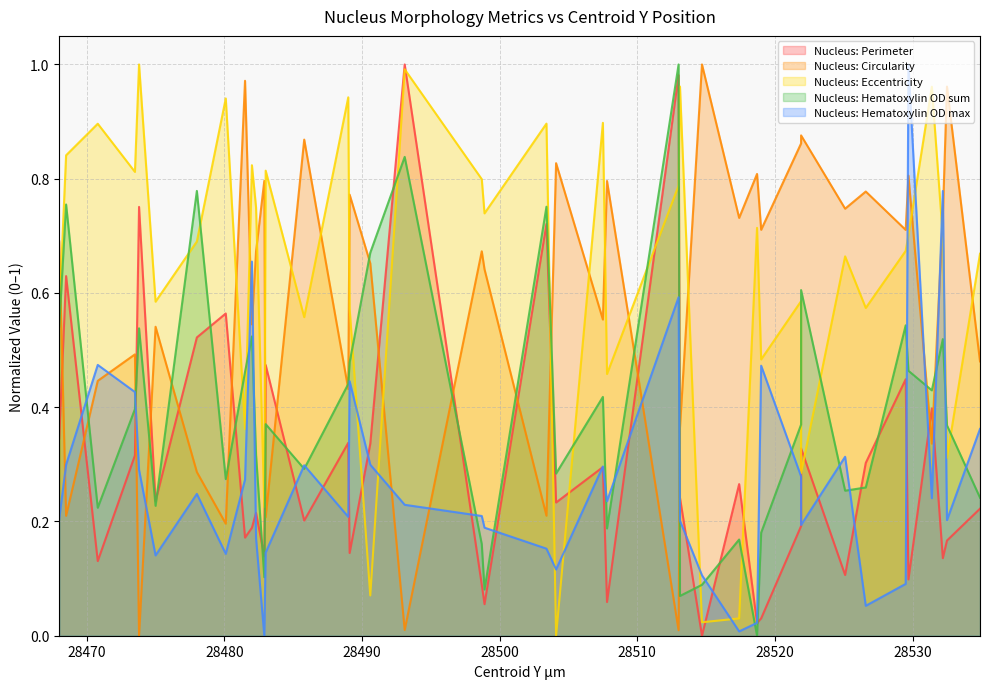

At which category does Nucleus: Eccentricity reach its first local peak?

28470.8